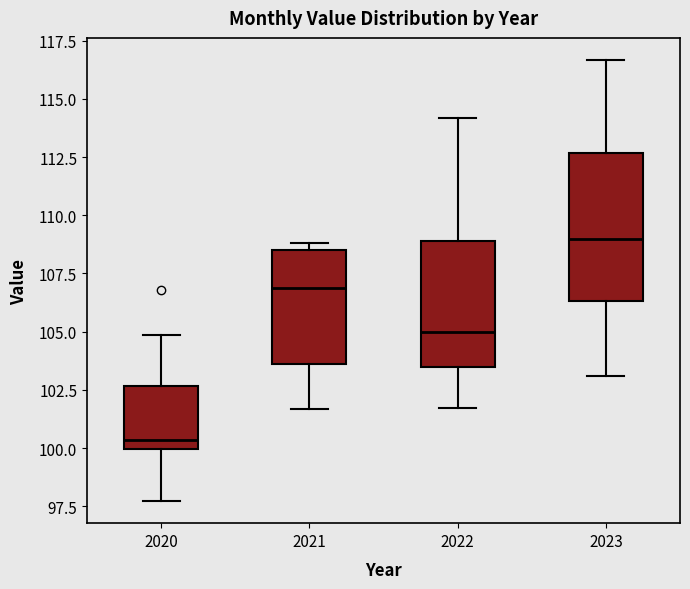

Reading left to right, transcribe this box plot: for each box, give where its median line is, the range the box spans, and where its two whiskers end, as read against the y-axis. The values are not printed on the chart, so give them approximately, as read against the axis.

2020: median 100.5, box 100.0 to 102.5, whiskers 97.5 to 105.0
2021: median 107.0, box 103.5 to 108.5, whiskers 101.5 to 109.0
2022: median 105.0, box 103.5 to 109.0, whiskers 101.5 to 114.0
2023: median 109.0, box 106.5 to 112.5, whiskers 103.0 to 116.5